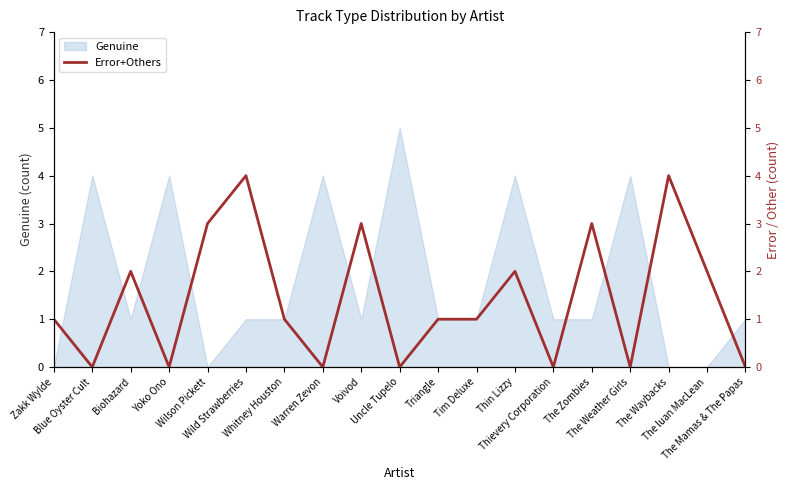

The chart shows a value of 1 at Tim Deluxe. True or false?

True